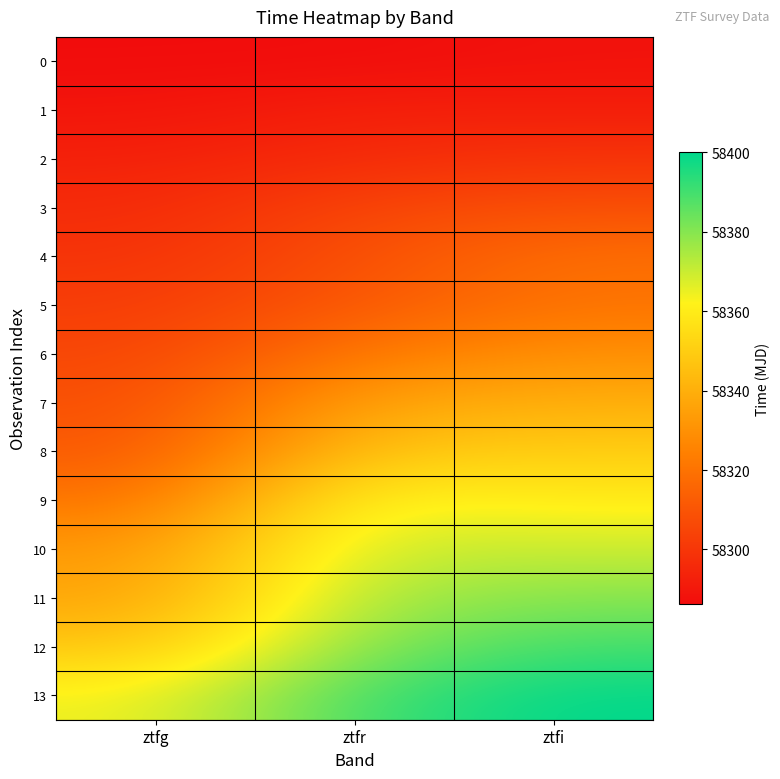

Which series has the largest total across all categories?

13